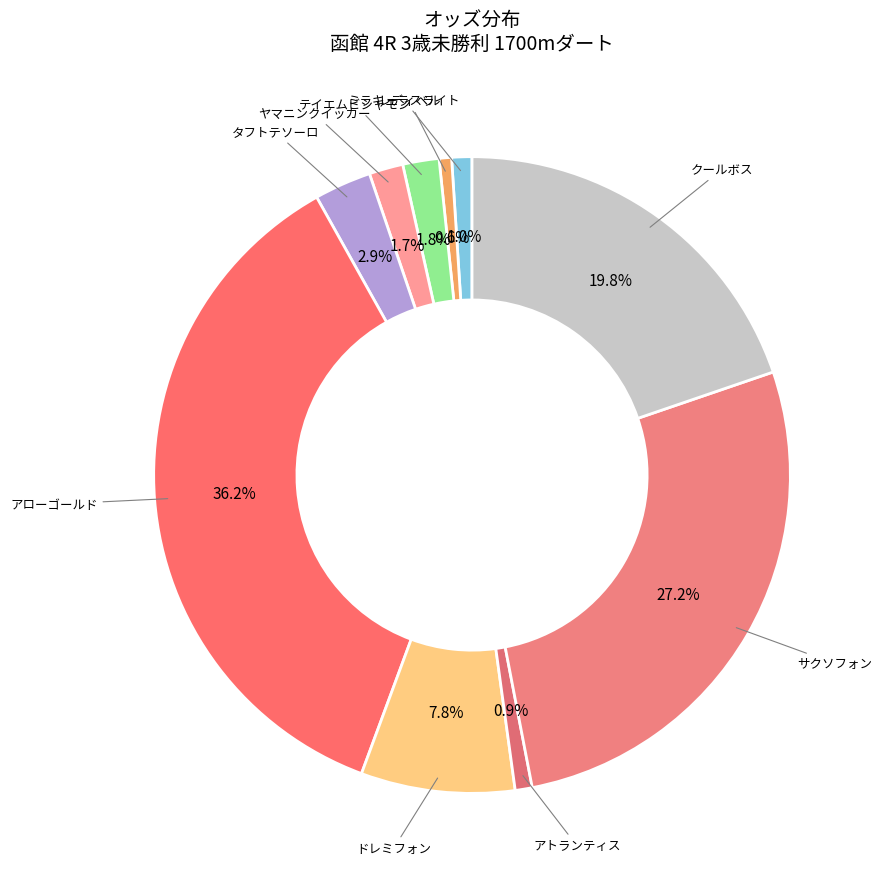

How many segments does this pie chart have?

10